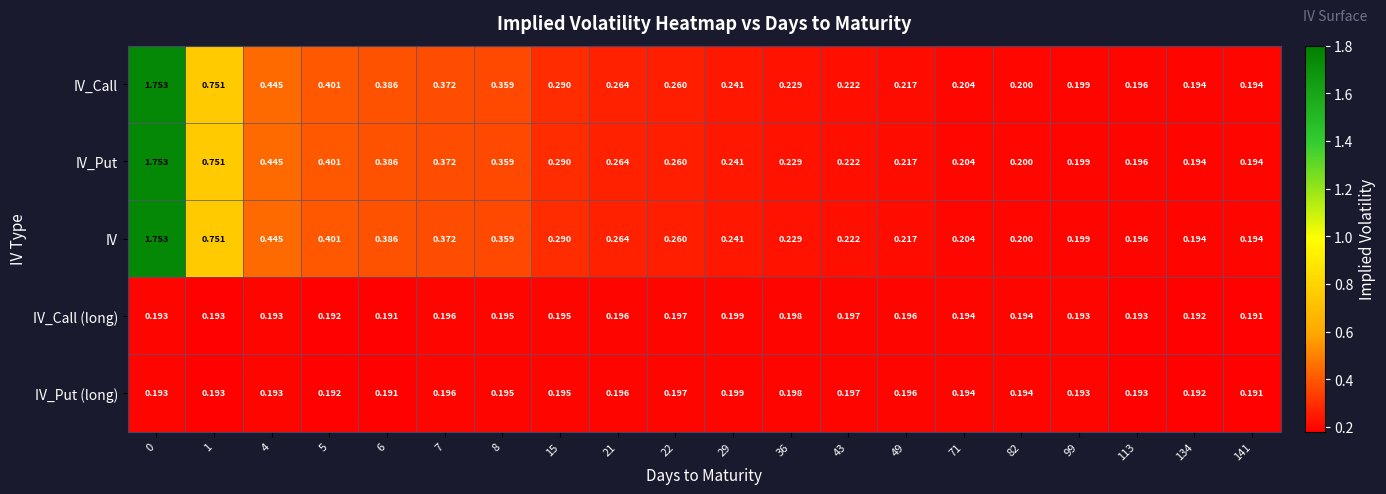

Count the number of categories in the chart.

20